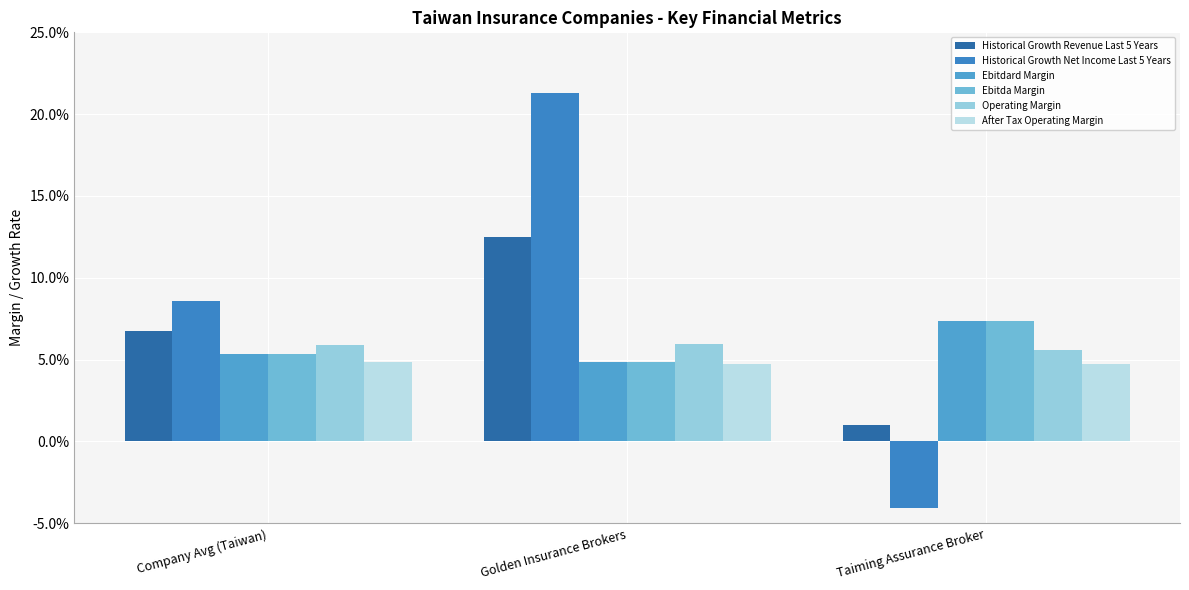

Is the value of Historical Growth Revenue Last 5 Years at Taiming Assurance Broker greater than the value of After Tax Operating Margin at Company Avg (Taiwan)?

No